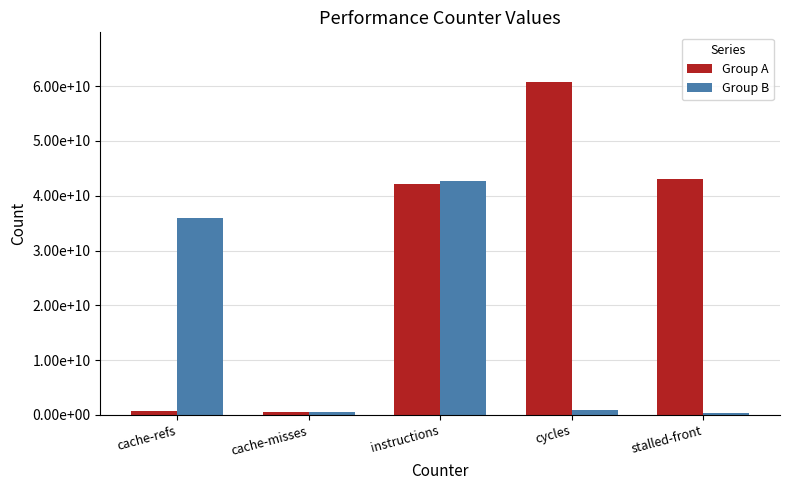

Does the chart contain stacked bars?

No